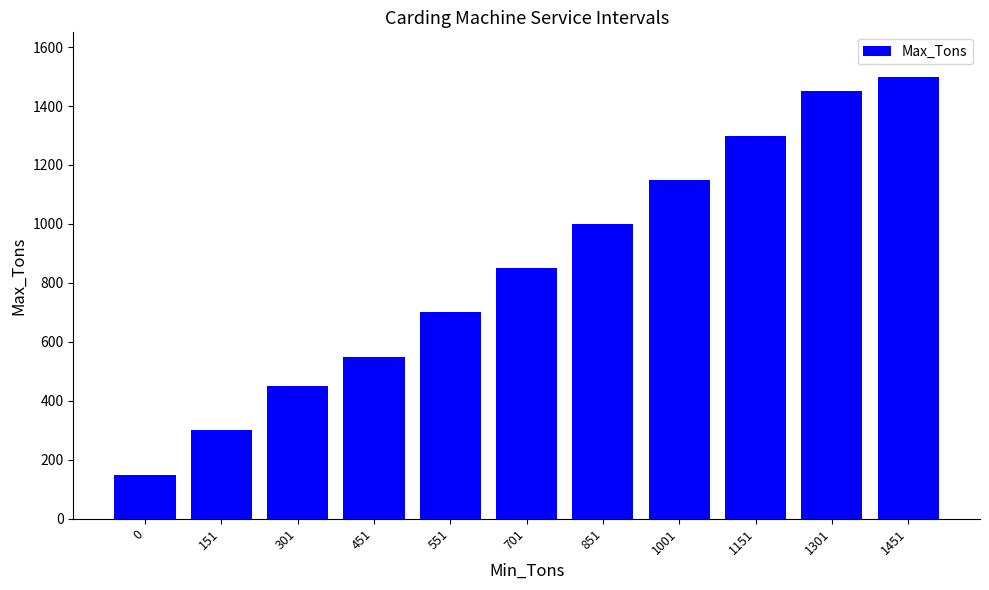

Reading right to left, extract all data points from this chart.

1451=1500	1301=1450	1151=1300	1001=1150	851=1000	701=850	551=700	451=550	301=450	151=300	0=150